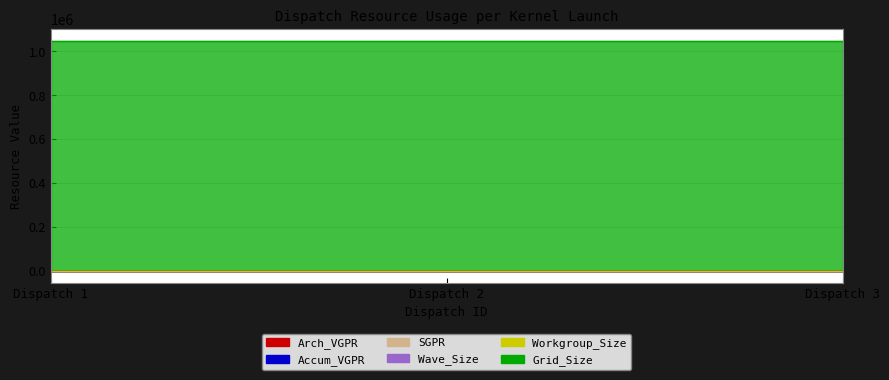

At how many categories does at least one series exceed 669974?

3